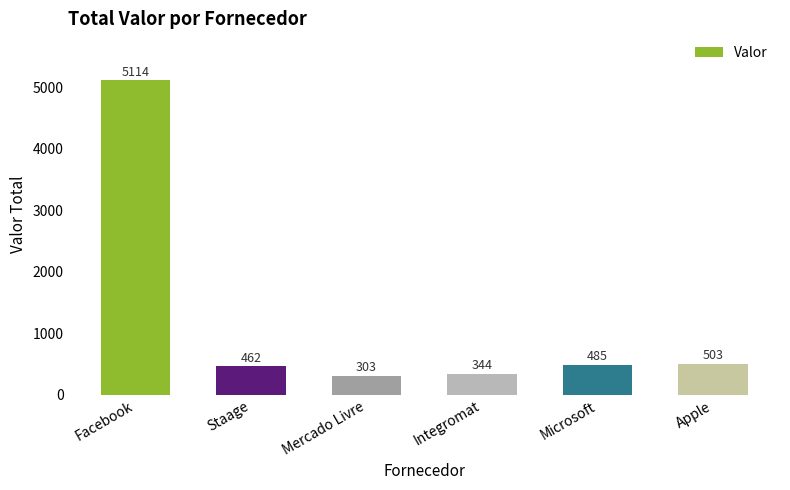

What is the change in value from Mercado Livre to Apple?

+200